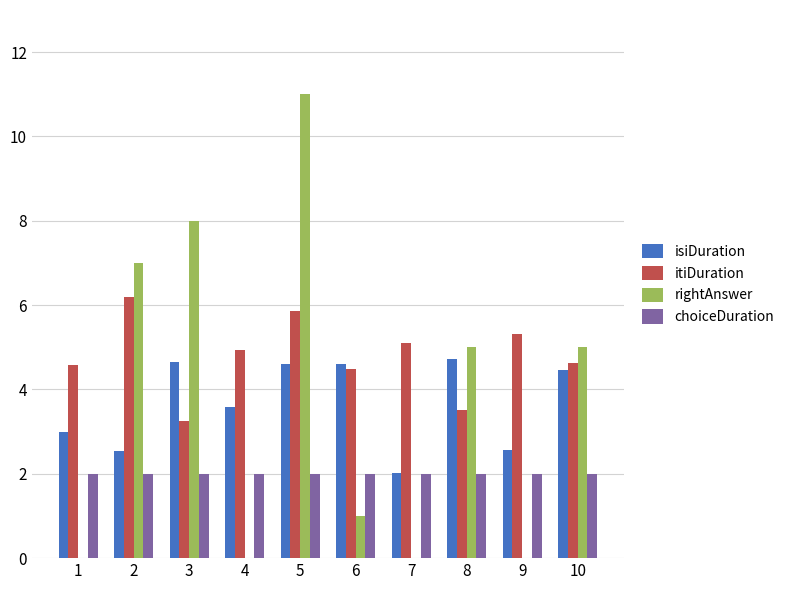

At which label is rightAnswer closest to 4?

8